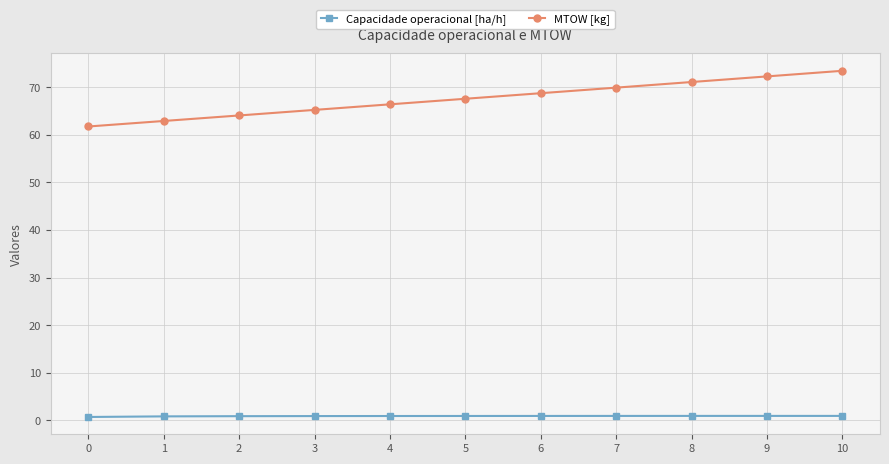

What is the difference between the second highest and second lowest values in the Capacidade operacional [ha/h] series?

0.1